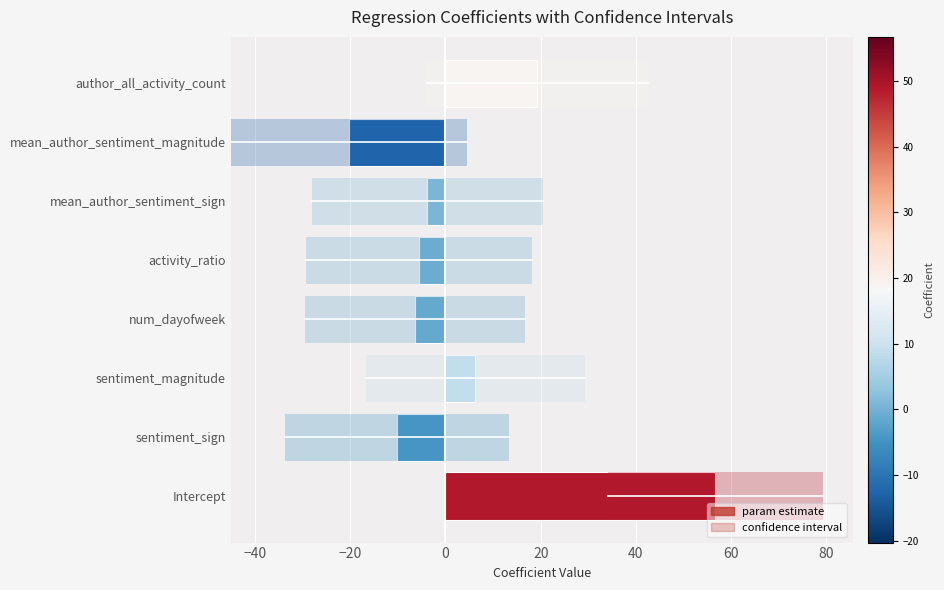

Reading left to right, what are all the values shown in this chart?

56.7	-10.2	6.3	-6.4	-5.6	-3.8	-20.3	19.2